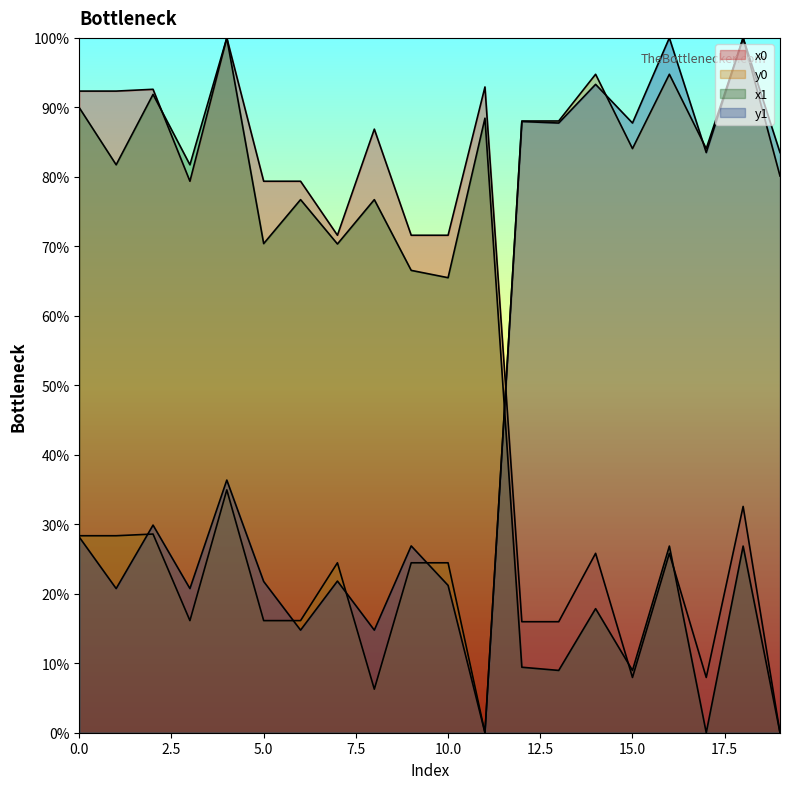

True or false: x0 has a value of 79.4 at 6.

True